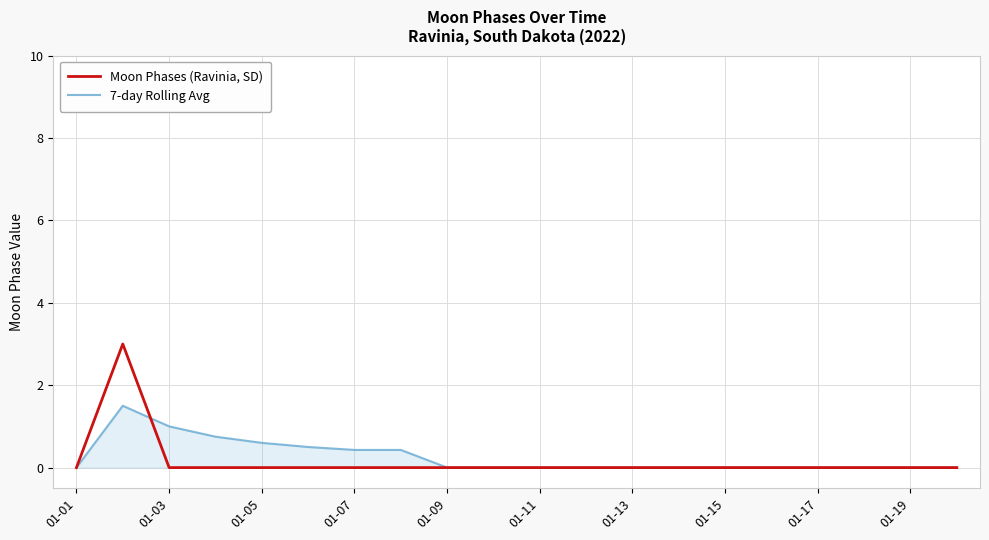

Which series has the widest spread of values?

Moon Phases (Ravinia, SD)